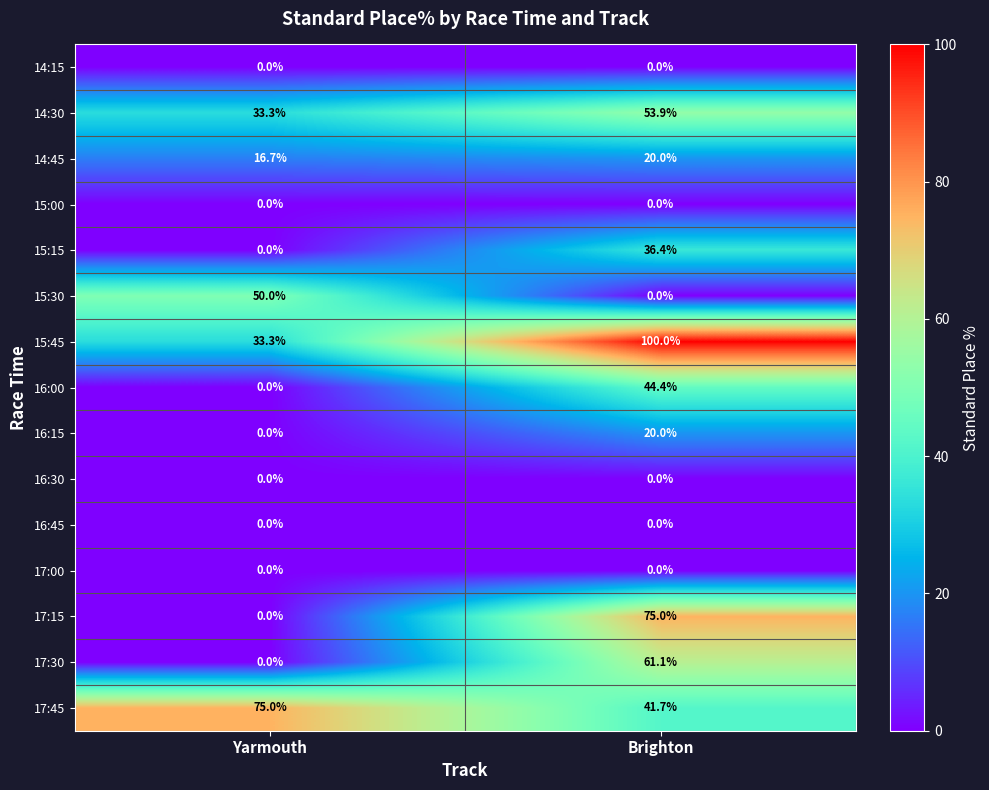

What is the average value of the 14:45 series?

18.4